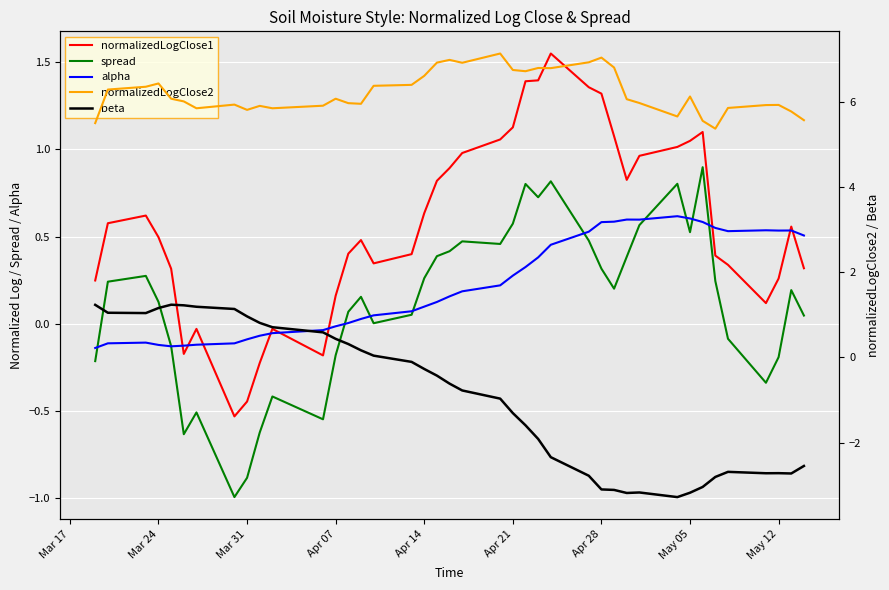

How many data points in normalizedLogClose1 are less than 0?

7